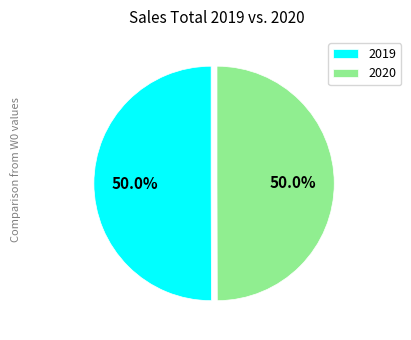

Do 2020 and 2019 together represent more than half of the pie?

Yes